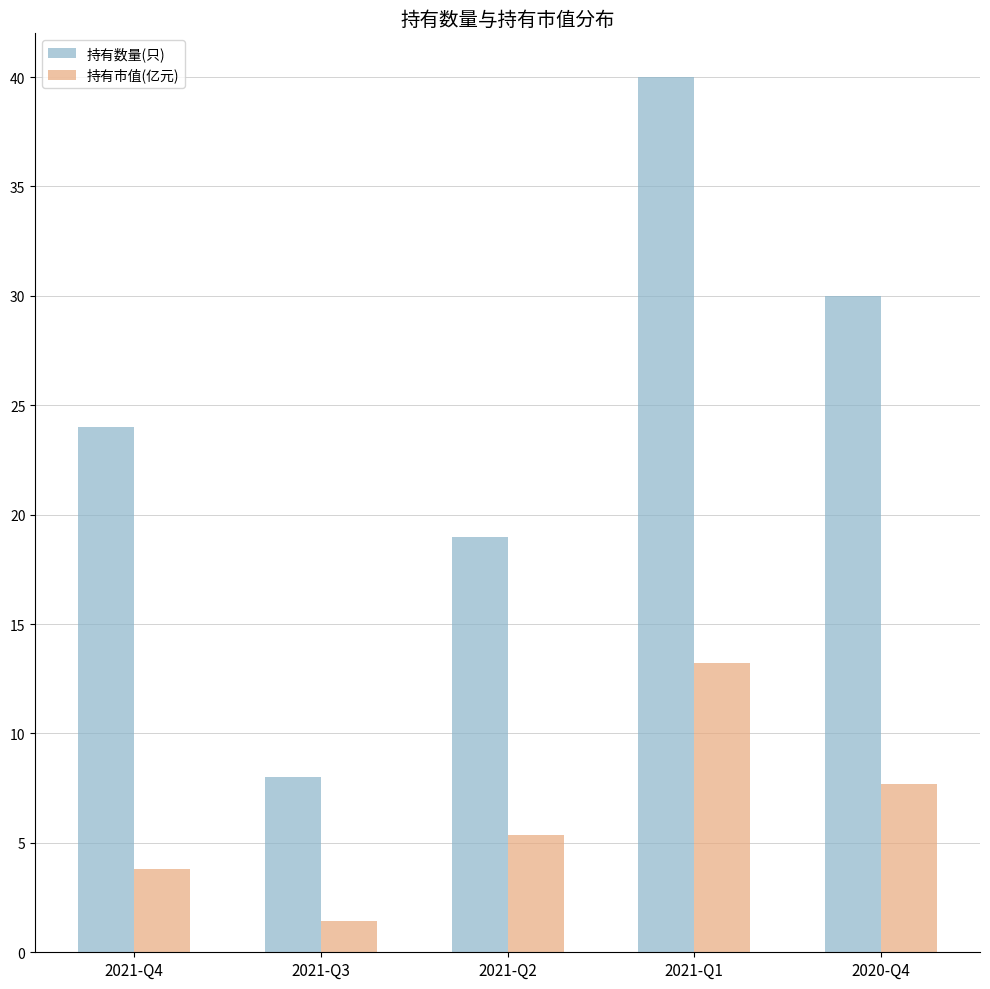

The value of 持有数量(只) at 2021-Q4 is 7.1. True or false?

False